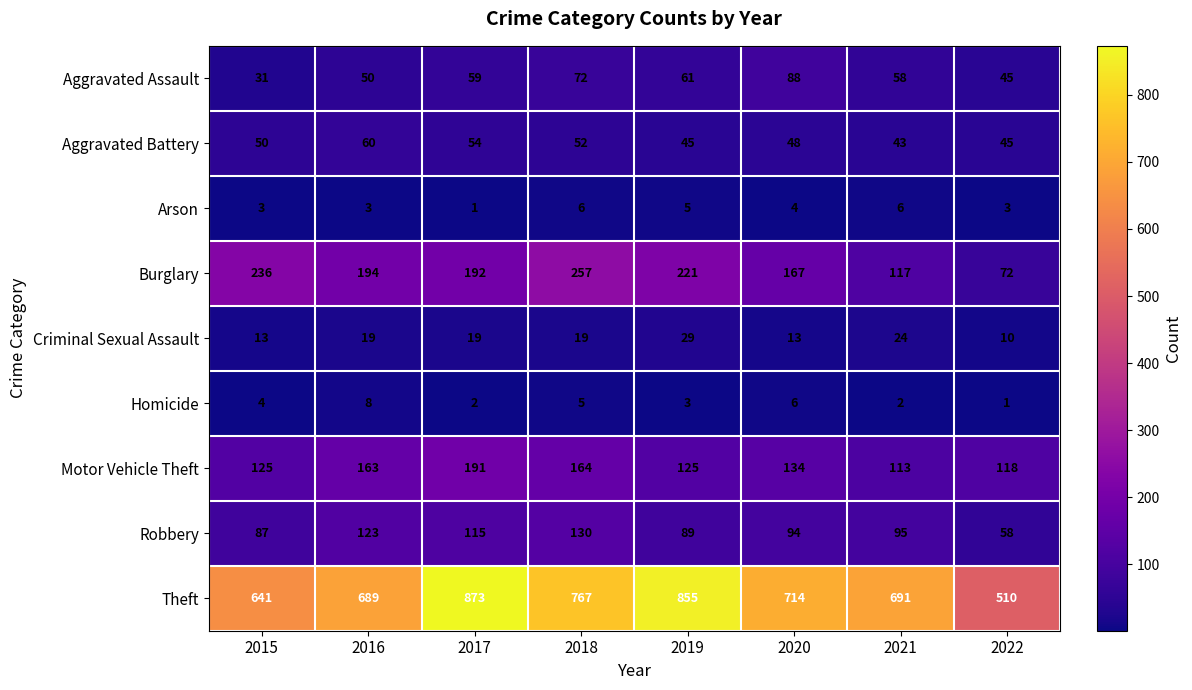

Count the number of categories in the chart.

8